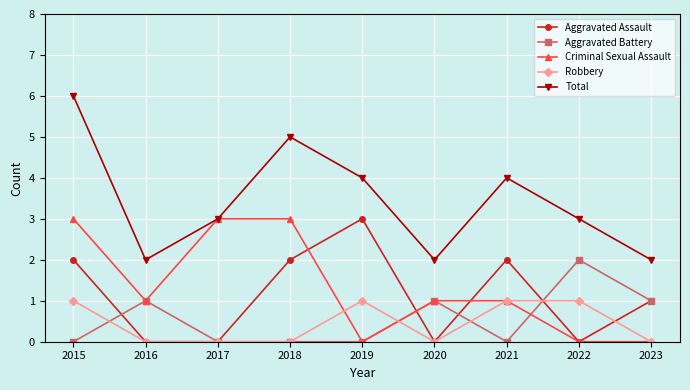

At which category is the sum across all series the highest?

2015